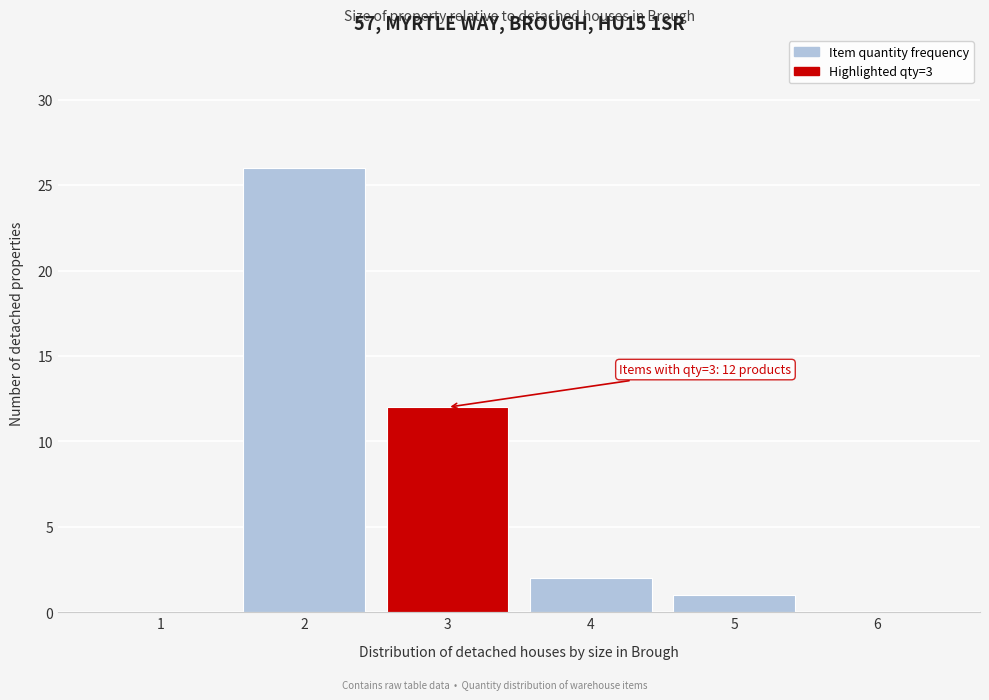

Which range on the x-axis has the tallest bar?

1.5 to 2.5